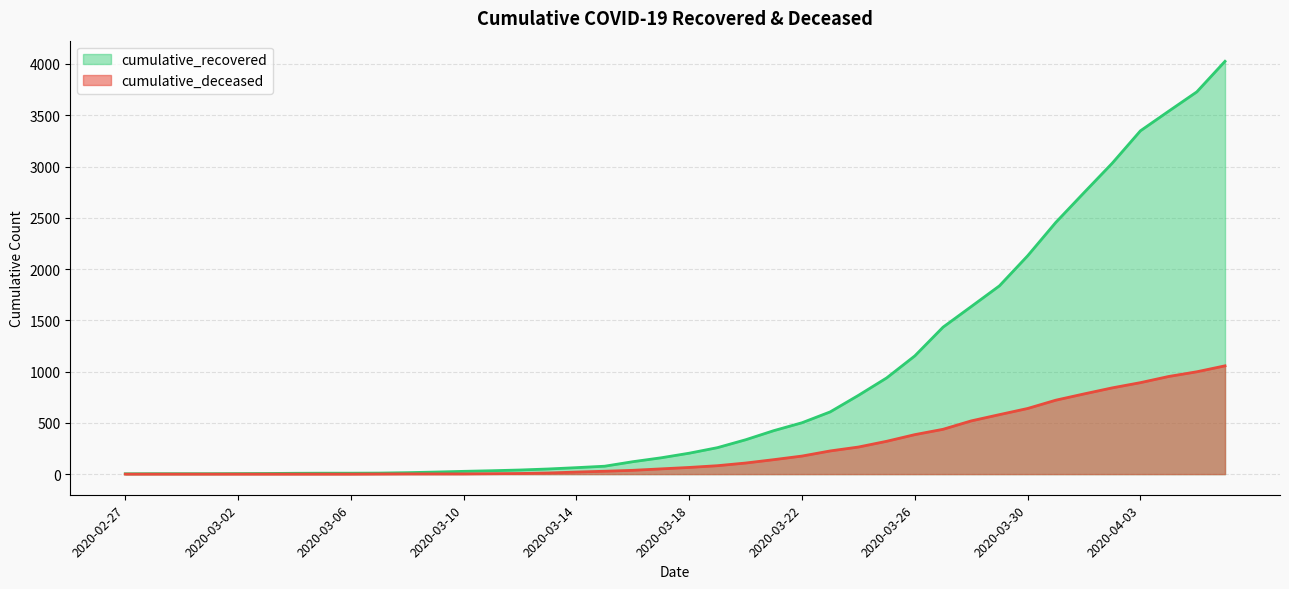

Reading left to right, transcribe all the data shown in this chart.

cumulative_recovered: 2020-02-27=3	2020-02-28=4	2020-02-29=4	2020-03-01=4	2020-03-02=5	2020-03-03=6	2020-03-04=8	2020-03-05=9	2020-03-06=9	2020-03-07=10	2020-03-08=14	2020-03-09=20	2020-03-10=27	2020-03-11=33	2020-03-12=40	2020-03-13=50	2020-03-14=63	2020-03-15=77	2020-03-16=121	2020-03-17=159	2020-03-18=204	2020-03-19=258	2020-03-20=335	2020-03-21=424	2020-03-22=501	2020-03-23=607	2020-03-24=768	2020-03-25=938	2020-03-26=1153	2020-03-27=1433	2020-03-28=1634	2020-03-29=1836	2020-03-30=2129	2020-03-31=2455	2020-04-01=2745	2020-04-02=3032	2020-04-03=3348	2020-04-04=3539	2020-04-05=3728	2020-04-06=4026
cumulative_deceased: 2020-02-27=0	2020-02-28=0	2020-02-29=0	2020-03-01=0	2020-03-02=0	2020-03-03=0	2020-03-04=0	2020-03-05=0	2020-03-06=0	2020-03-07=1	2020-03-08=2	2020-03-09=2	2020-03-10=2	2020-03-11=4	2020-03-12=6	2020-03-13=11	2020-03-14=20	2020-03-15=28	2020-03-16=37	2020-03-17=51	2020-03-18=65	2020-03-19=82	2020-03-20=108	2020-03-21=141	2020-03-22=176	2020-03-23=226	2020-03-24=264	2020-03-25=320	2020-03-26=385	2020-03-27=437	2020-03-28=519	2020-03-29=580	2020-03-30=640	2020-03-31=721	2020-04-01=782	2020-04-02=841	2020-04-03=892	2020-04-04=952	2020-04-05=998	2020-04-06=1056